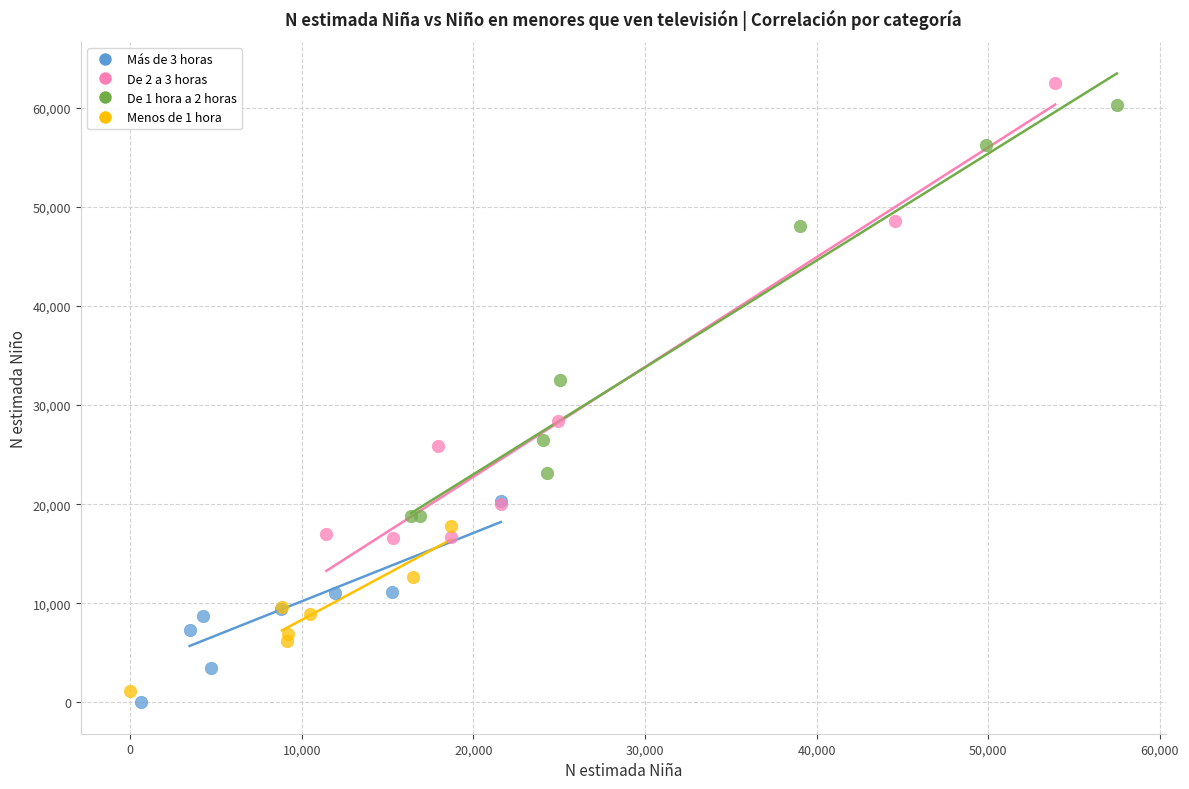

What are all the series names shown in the legend?

Más de 3 horas, De 2 a 3 horas, De 1 hora a 2 horas, Menos de 1 hora